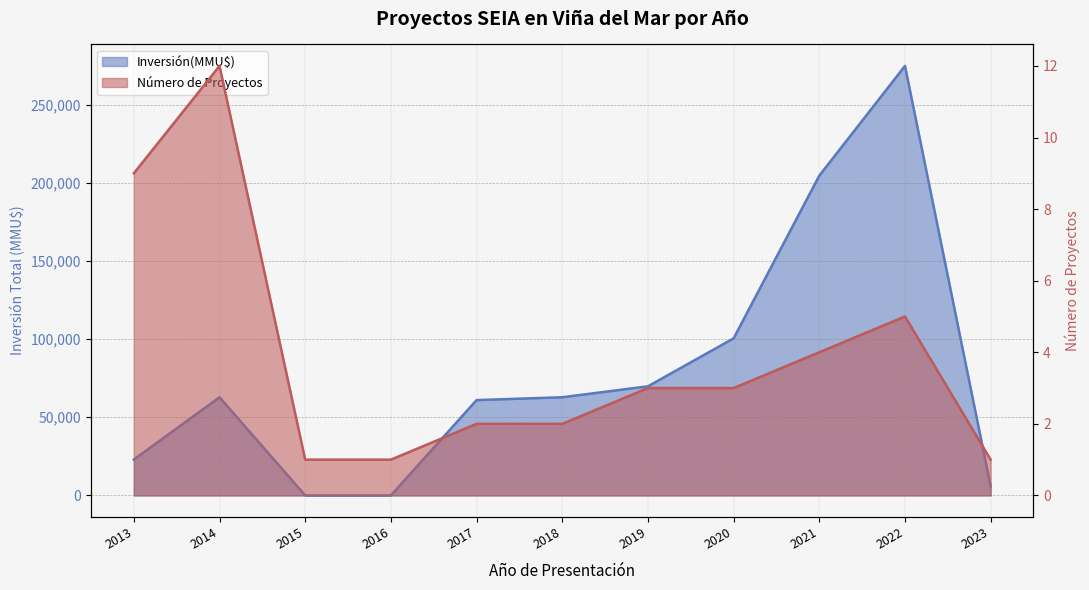

Reading left to right, extract all data points from this chart.

Inversión(MMU$): 22987	62800	0	4	61000	62816	69816	100499	204600	274800	5819
Número de Proyectos: 9	12	1	1	2	2	3	3	4	5	1